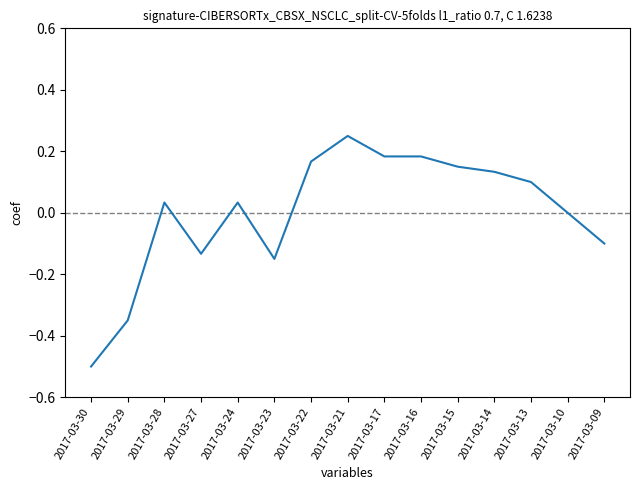

True or false: there are more than 0 points higher than both neighbors.

True